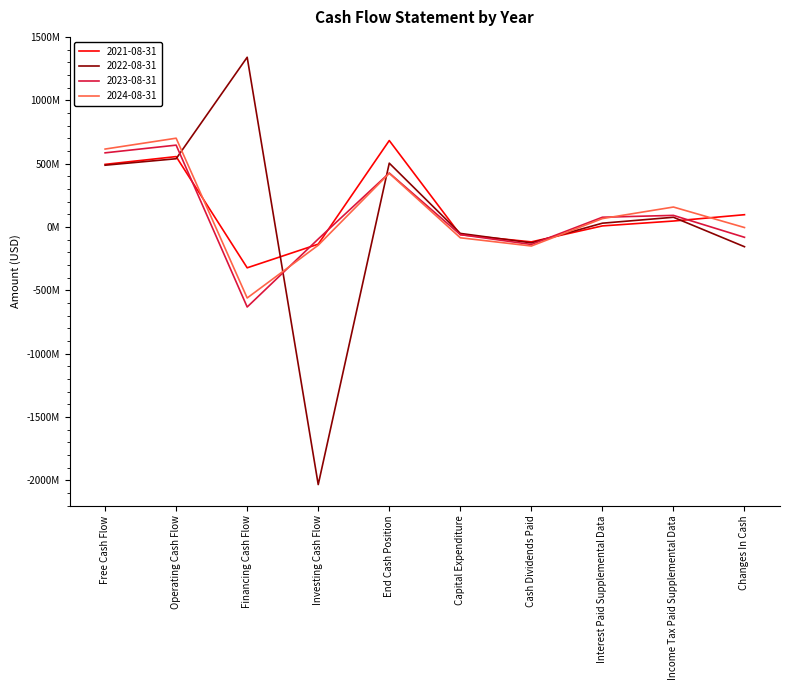

Which series has the largest total across all categories?

2021-08-31